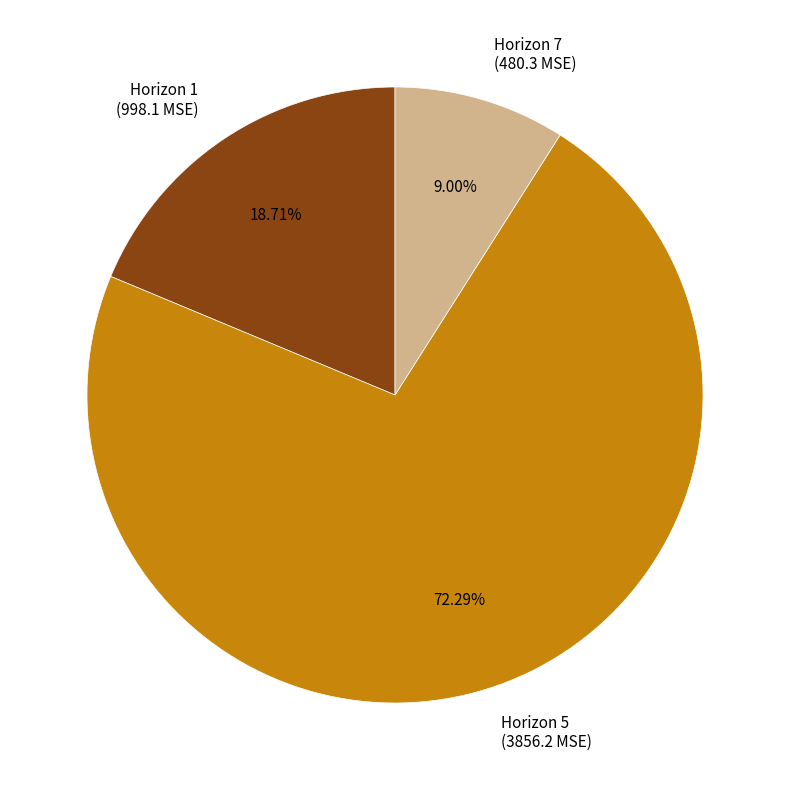

Approximately how many times larger is the value at Horizon 1 (998.1 MSE) compared to Horizon 5 (3856.2 MSE)?

0.3